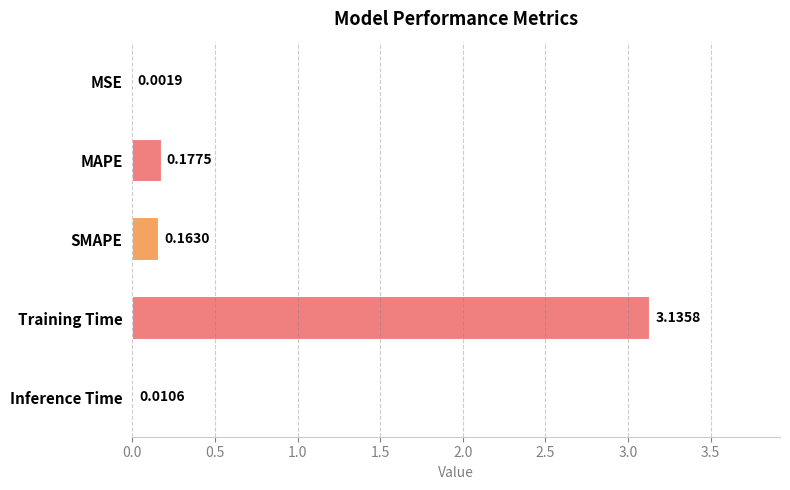

What is the change in value from MSE to MAPE?

+0.2